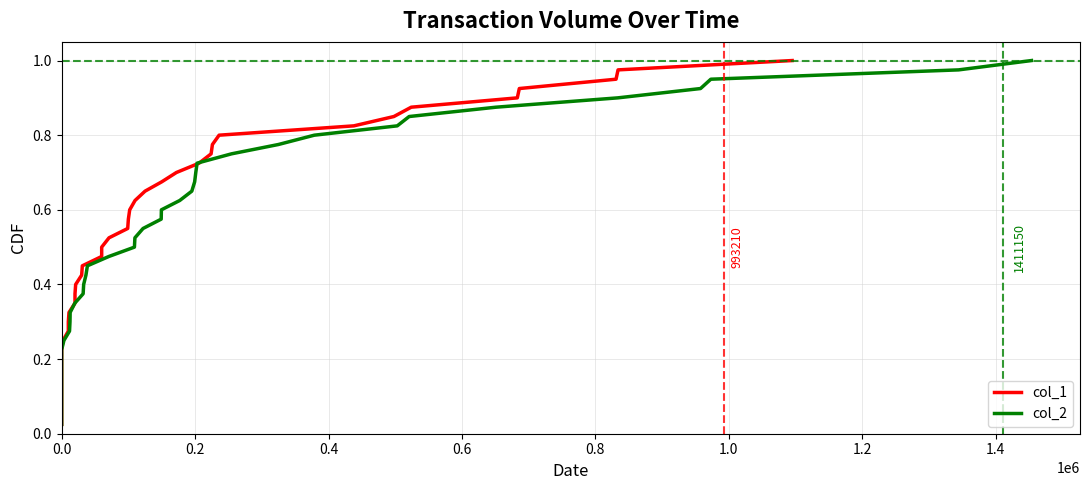

How many lines are shown in the chart?

2